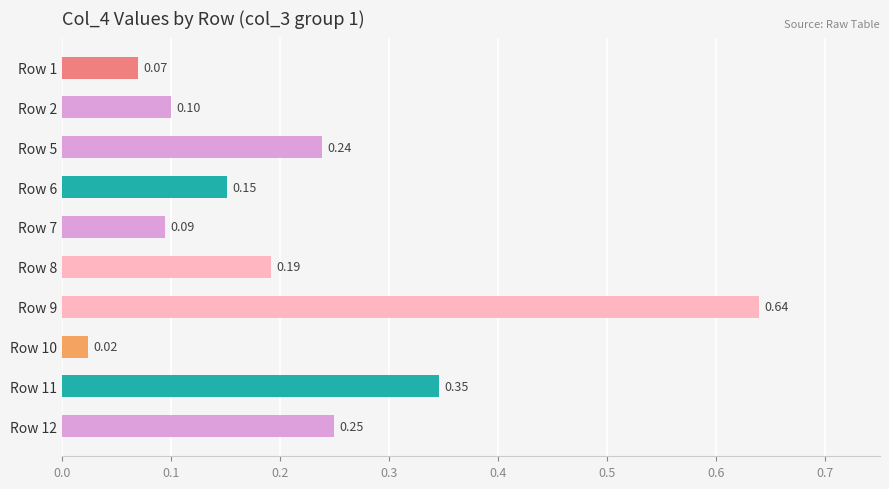

What is the sum of all values?

2.1